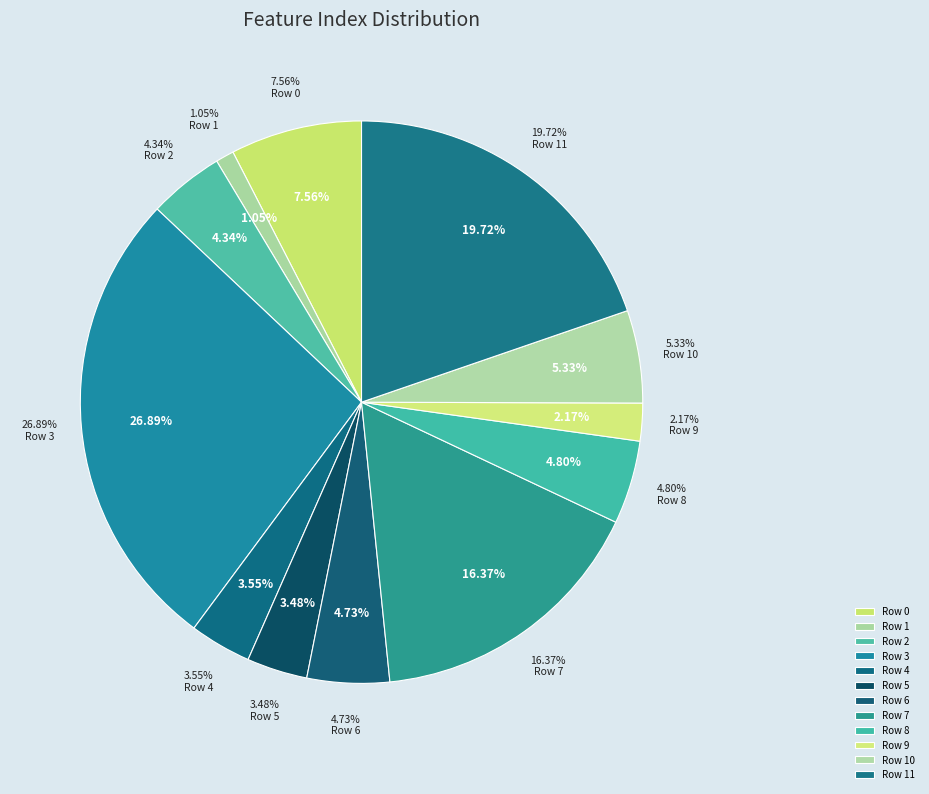

Combined, what portion of the pie is Row 8 and Row 1?

5.9%